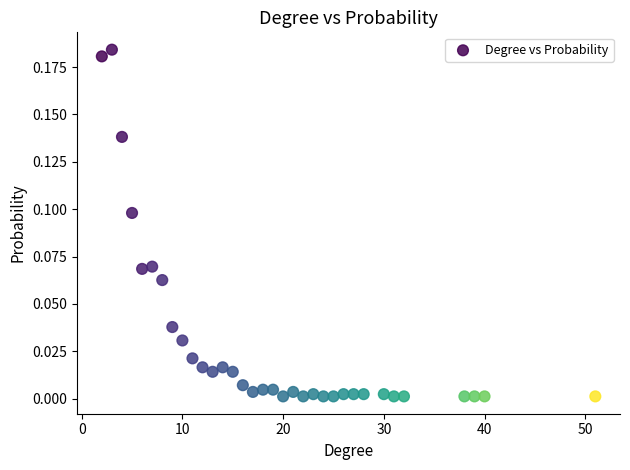

What is the range of X values (max minus min)?

49.0